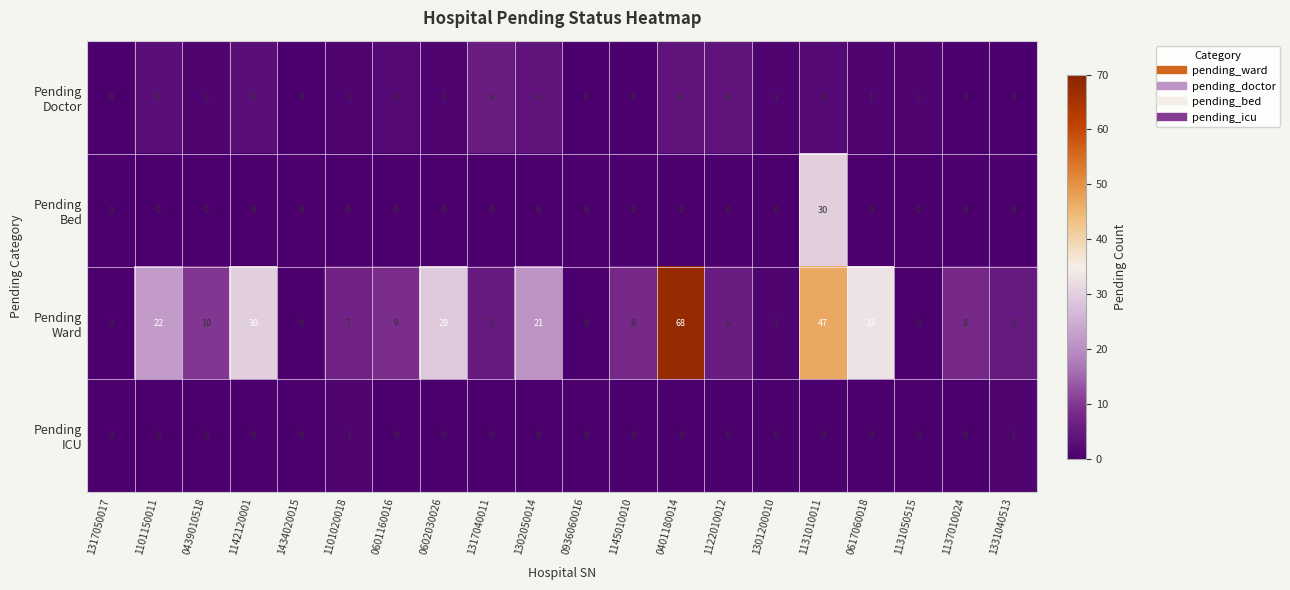

What is the maximum value shown in the chart?

68